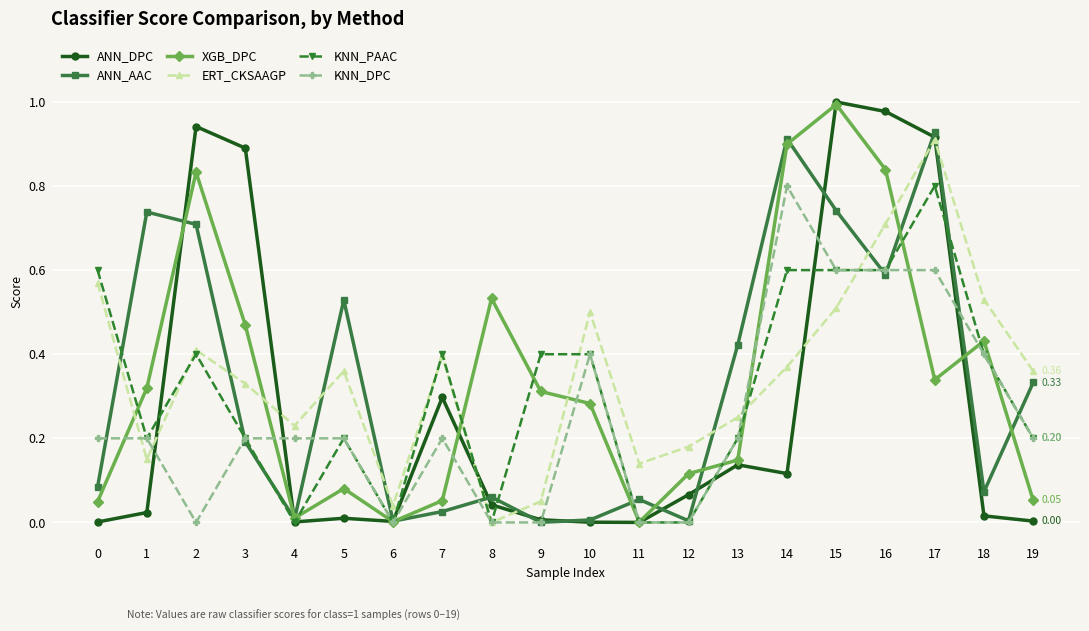

After their last crossing, which series has the higher values: XGB_DPC or ERT_CKSAAGP?

ERT_CKSAAGP